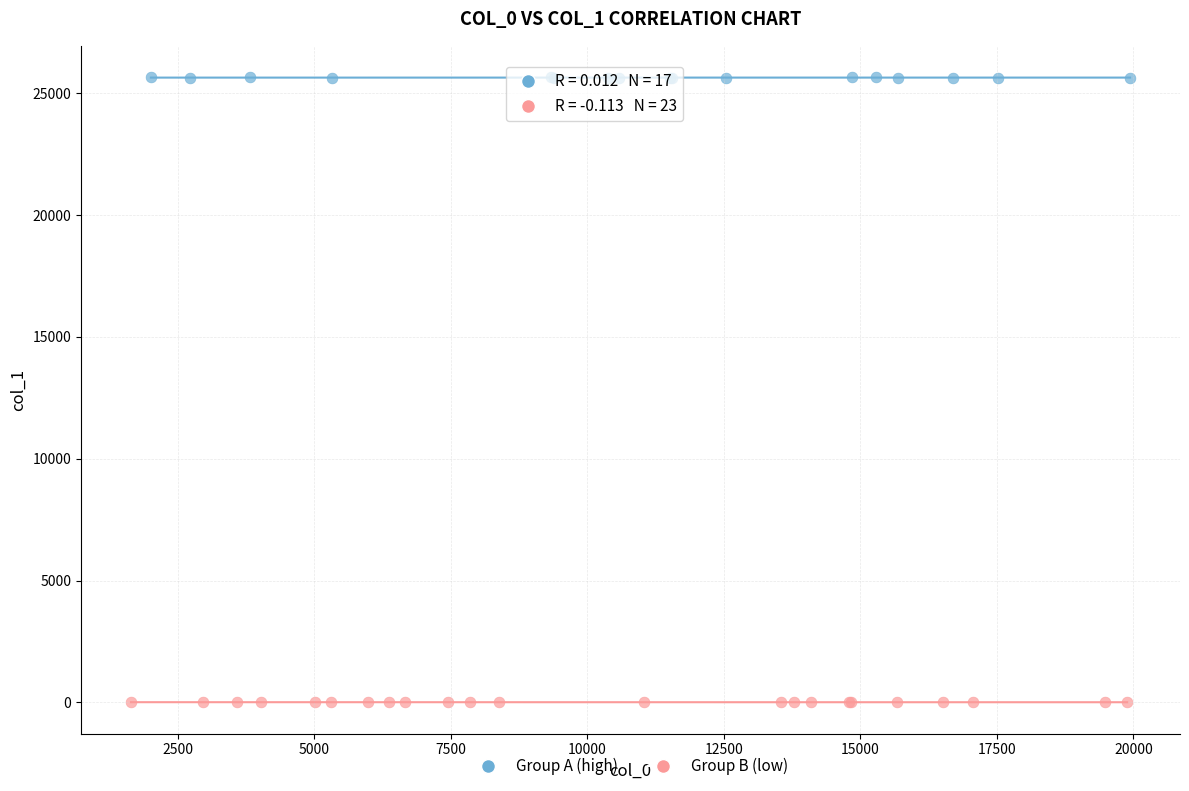

Which series reaches the minimum Y coordinate?

Group B (low)